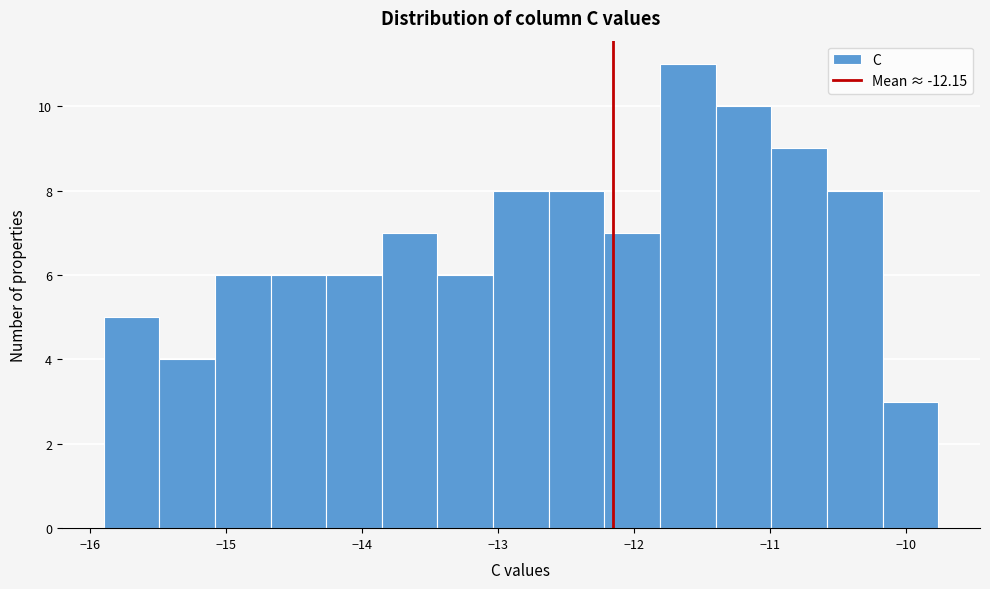

Which range on the x-axis has the tallest bar?

-11.8 to -11.4